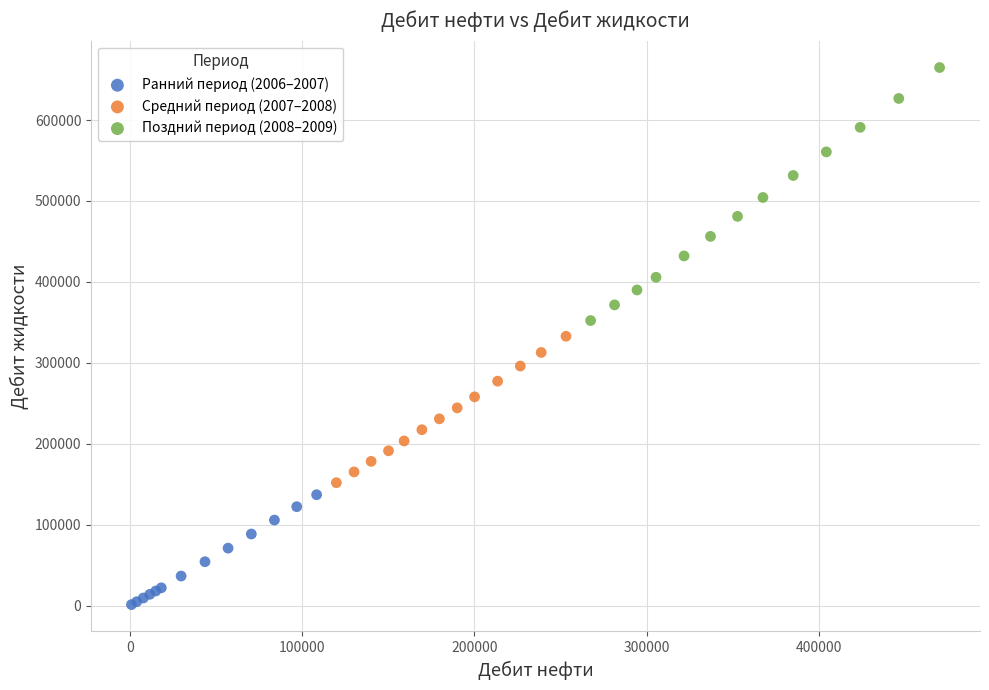

Which series has the largest Y range (max minus min)?

Поздний период (2008–2009)